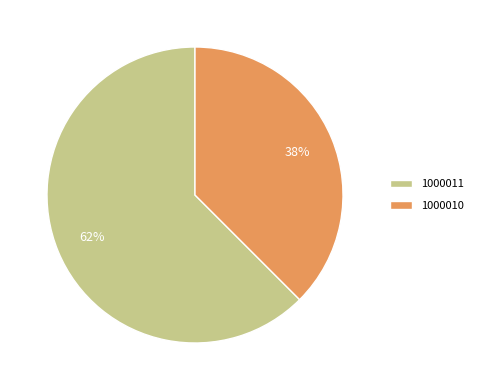

How many slices are in this pie chart?

2